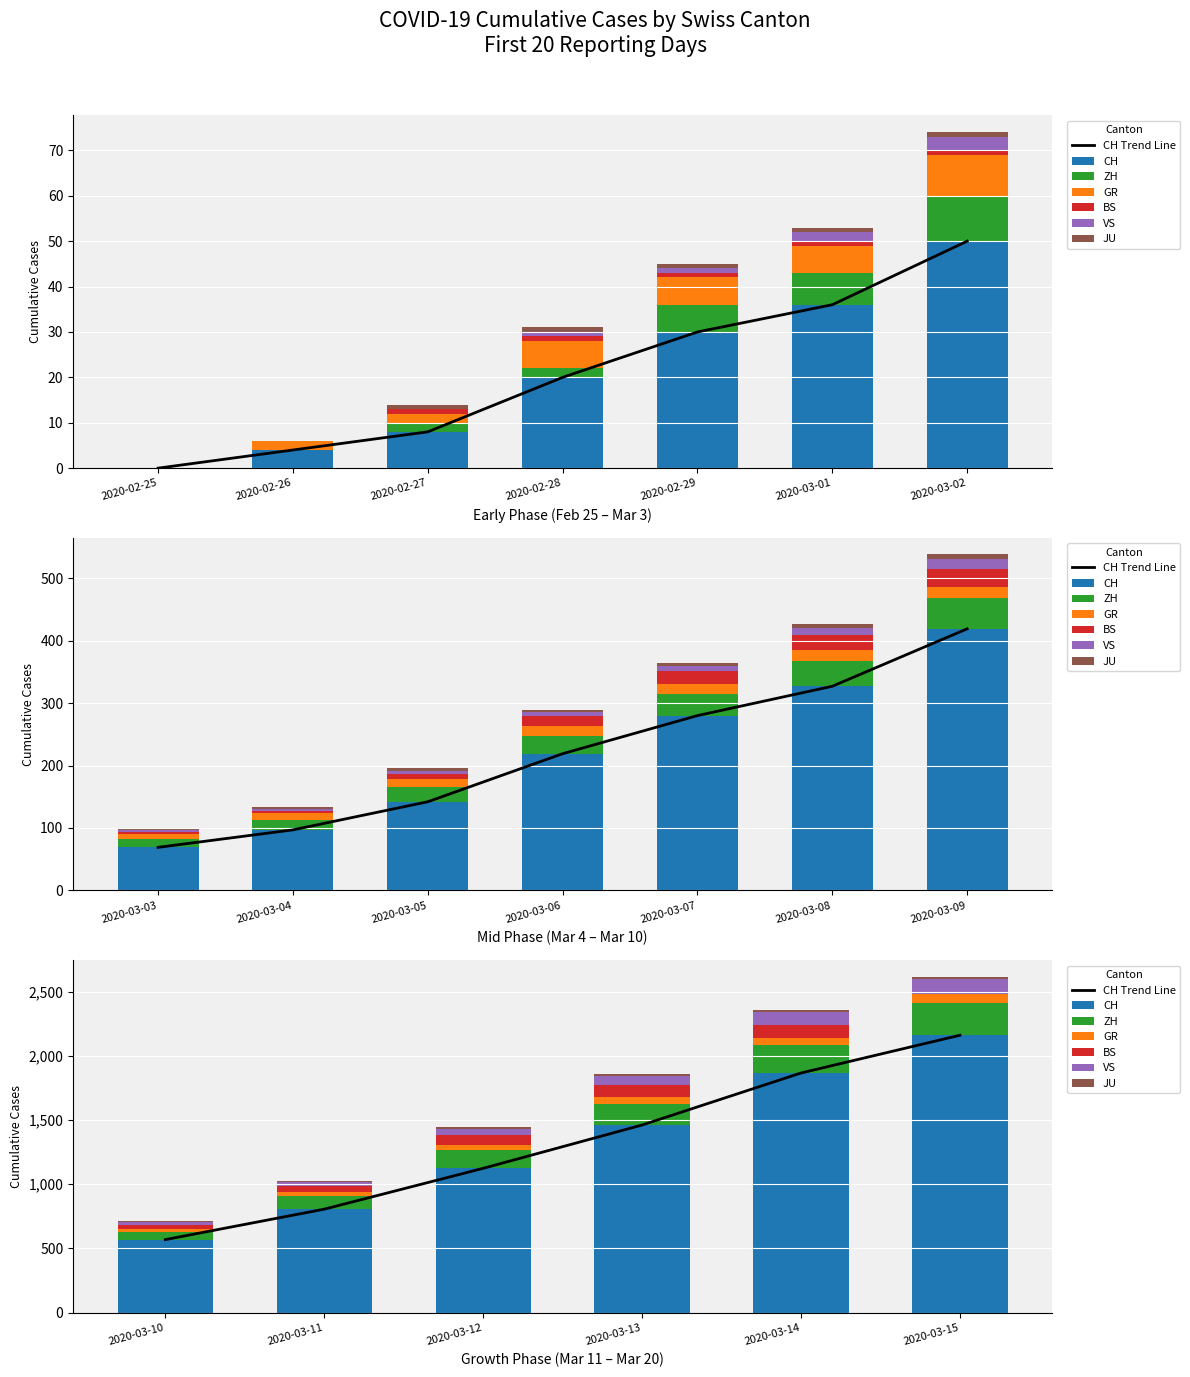

What is the sum of the CH values at 2020-03-04 and 2020-02-27?

105